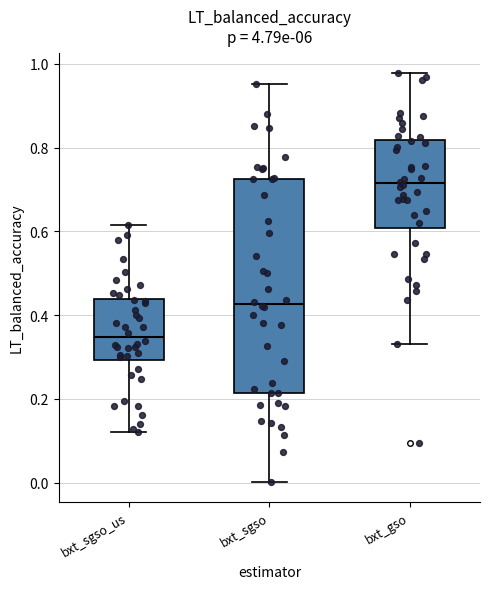

Comparing the boxes themselves (not the whiskers), which one is the tallest?

bxt_sgso